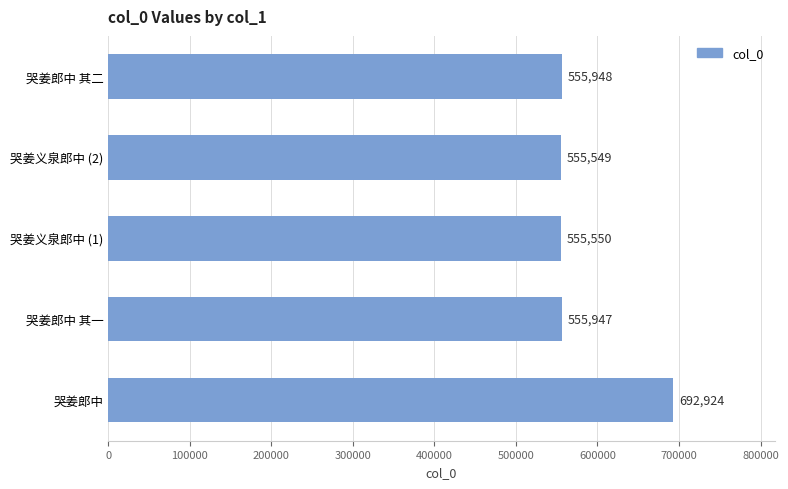

Rank the categories by value from lowest to highest.

哭姜义泉郎中 (2), 哭姜义泉郎中 (1), 哭姜郎中 其一, 哭姜郎中 其二, 哭姜郎中